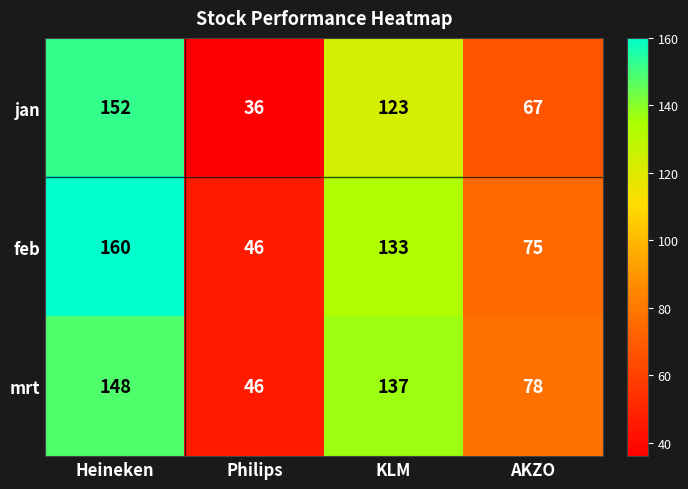

Which series changed the most between Heineken and Philips?

jan